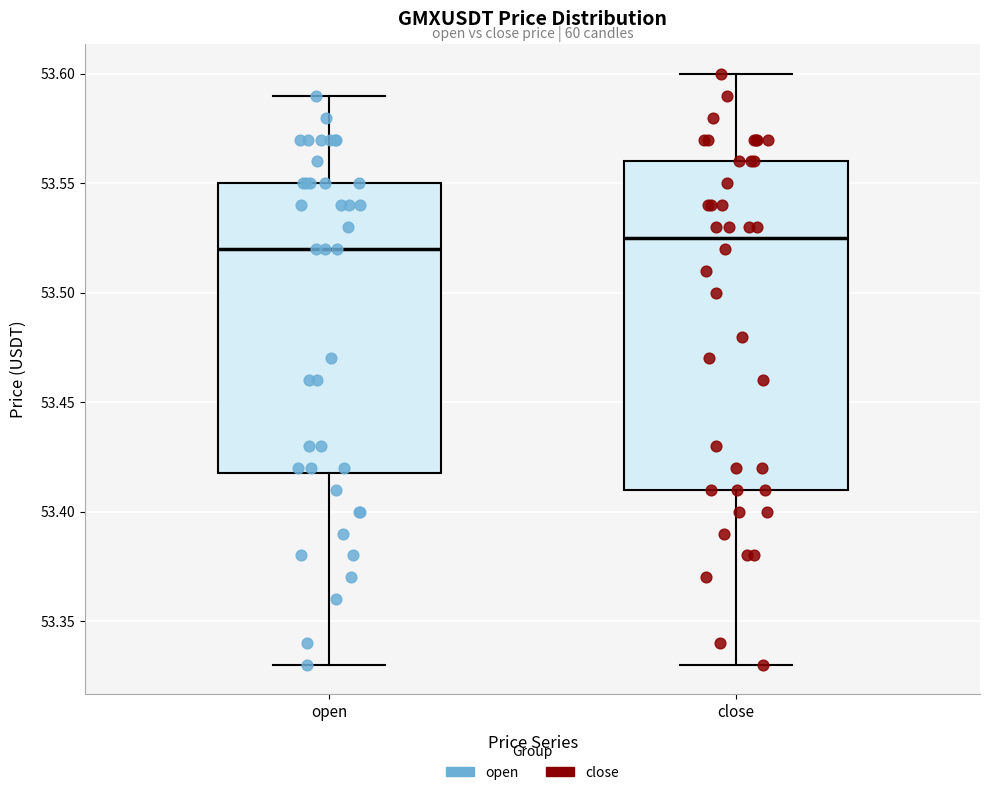

Which box has the highest median line?

close